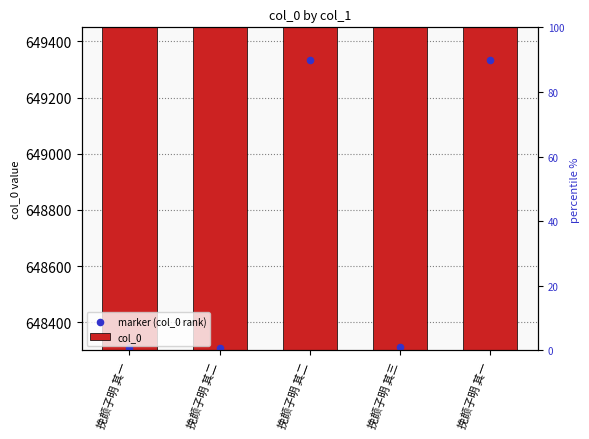

Which series has the largest total across all categories?

col_0